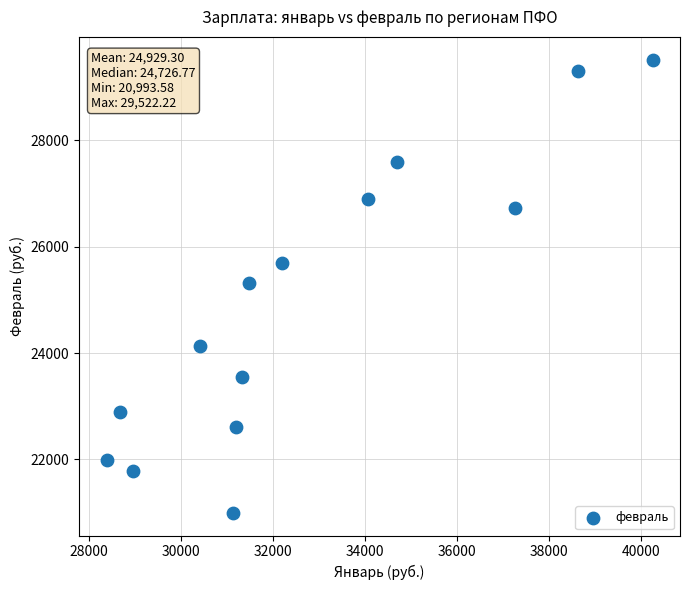

What is the range of X values (max minus min)?

11863.3